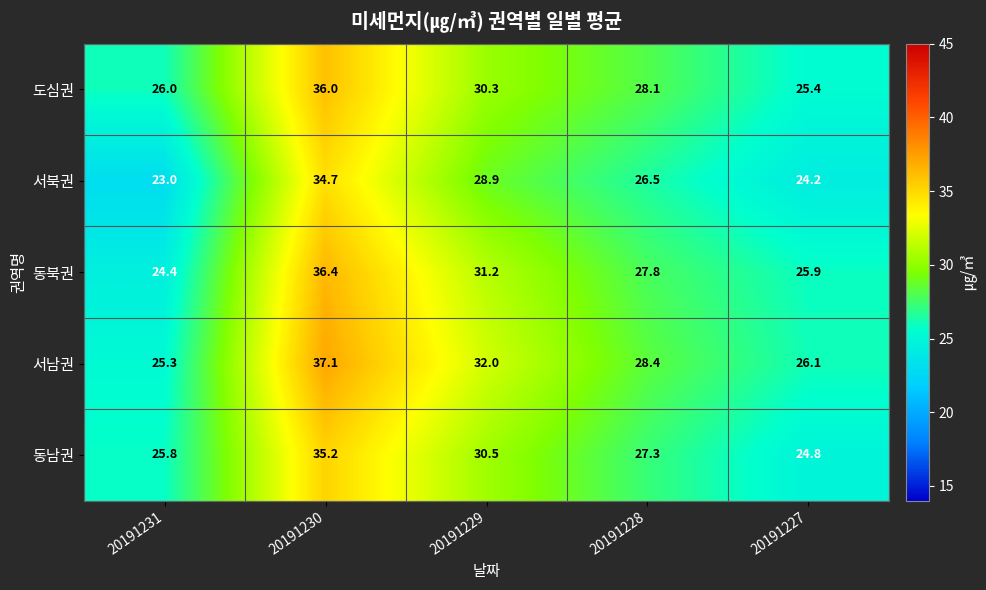

What is the maximum value shown in the chart?

37.1